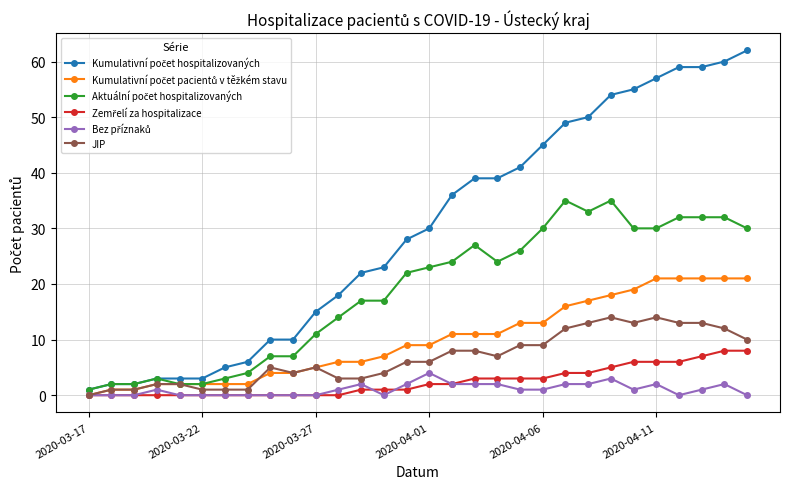

What is the greatest value displayed?

62